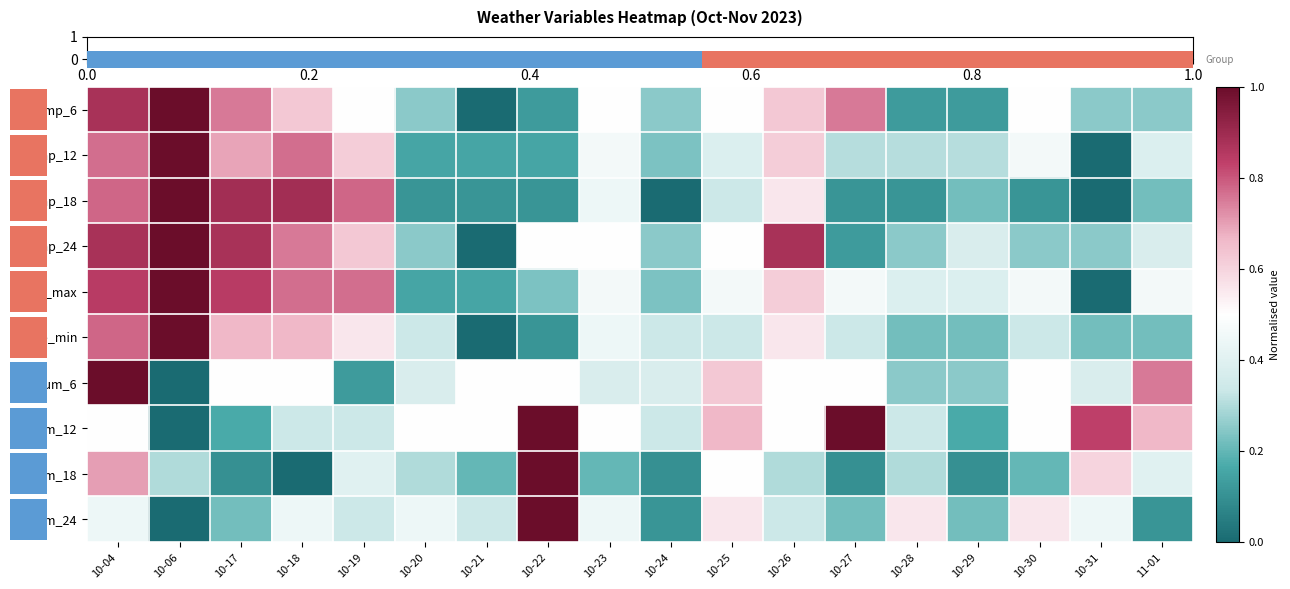

What is the greatest value displayed?

1.0